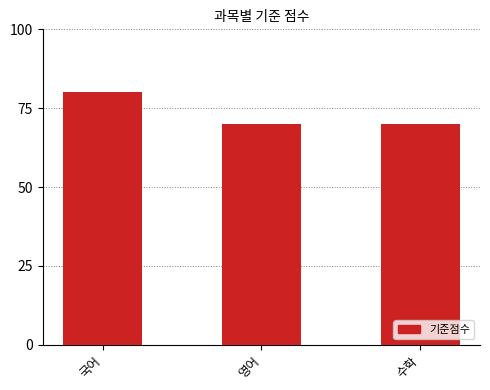

What is the change in value from 국어 to 영어?

-10